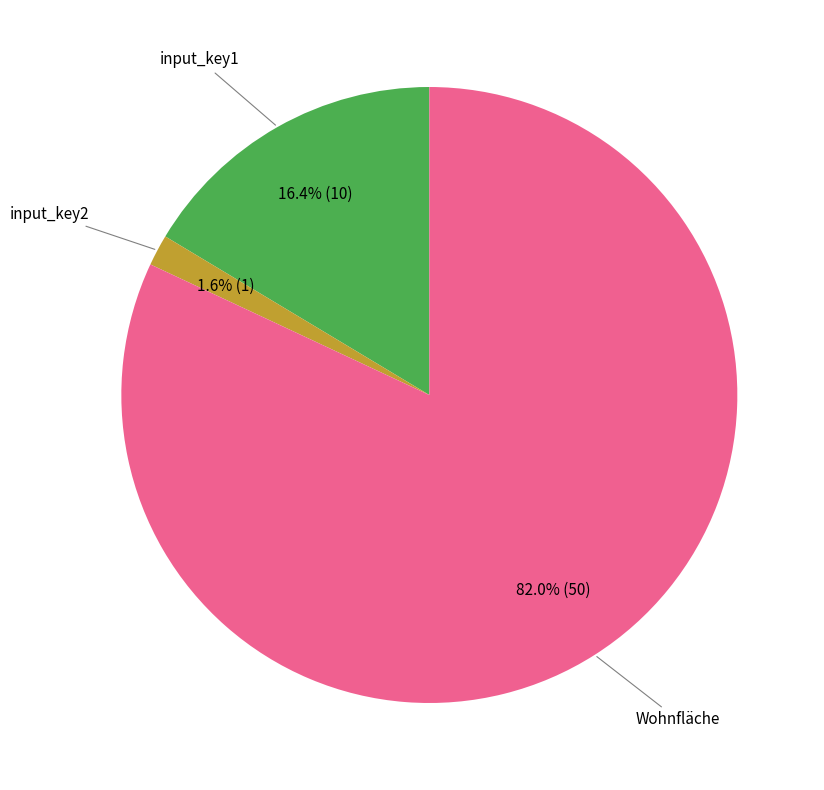

To the nearest percent, what portion does input_key2 represent?

2%